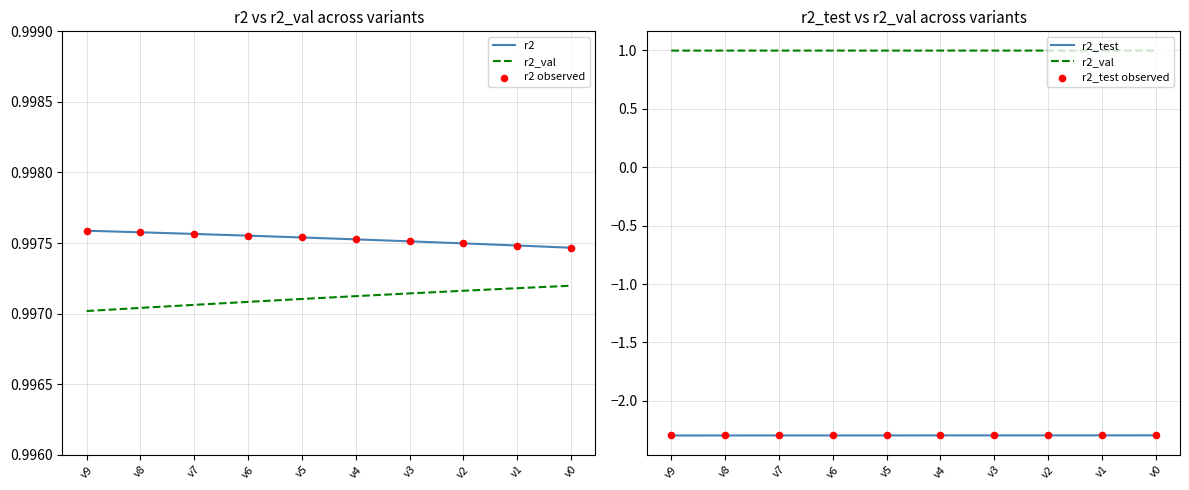

Which series has the largest total across all categories?

r2